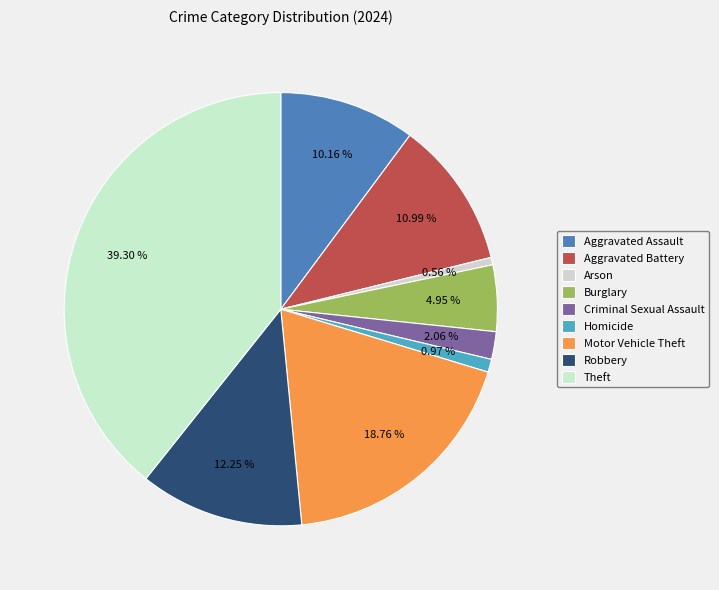

The Motor Vehicle Theft slice represents 19% of the pie. True or false?

True